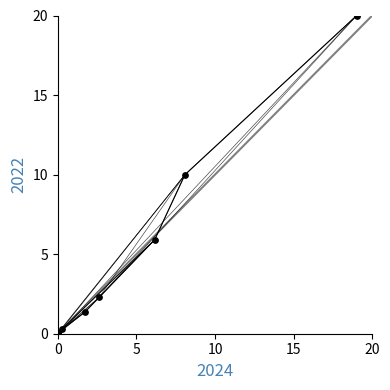

What is the maximum value shown in the chart?

20.0